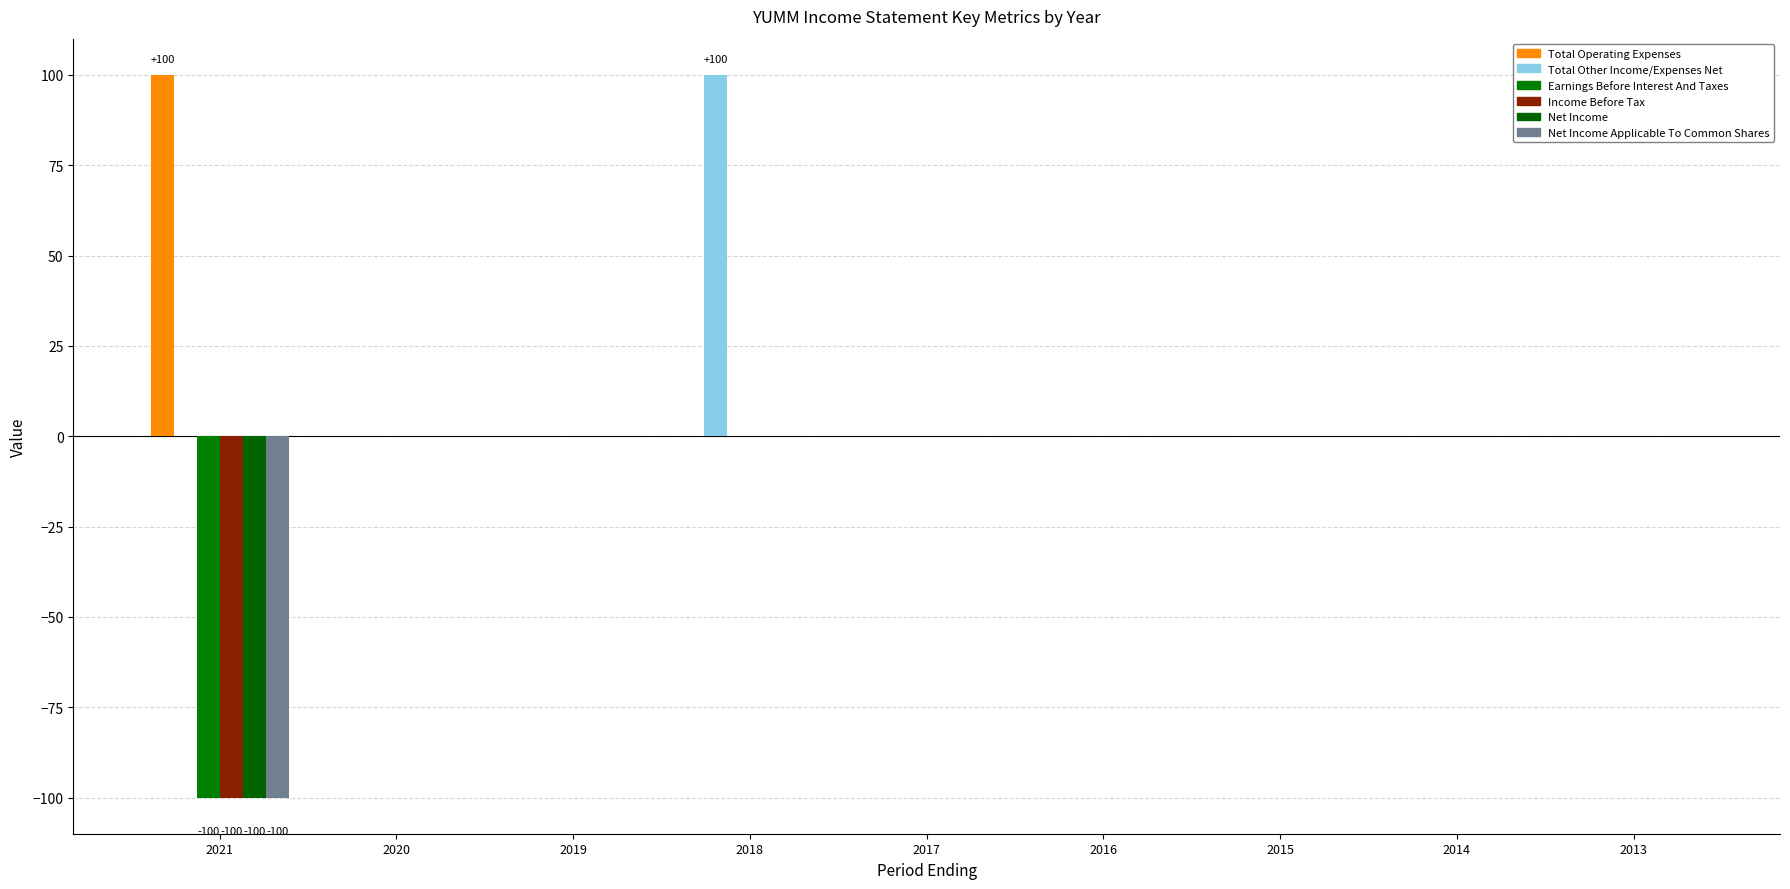

Between 2019 and 2021, which is larger?

2021